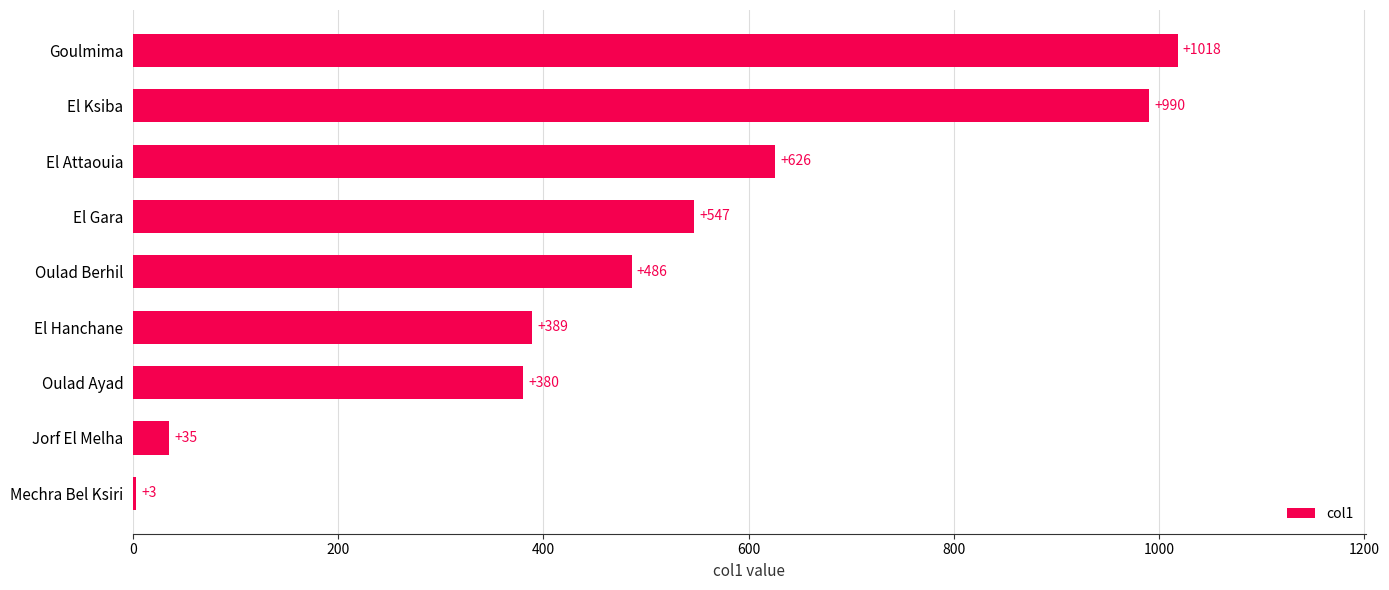

How many data points does each series have?

9